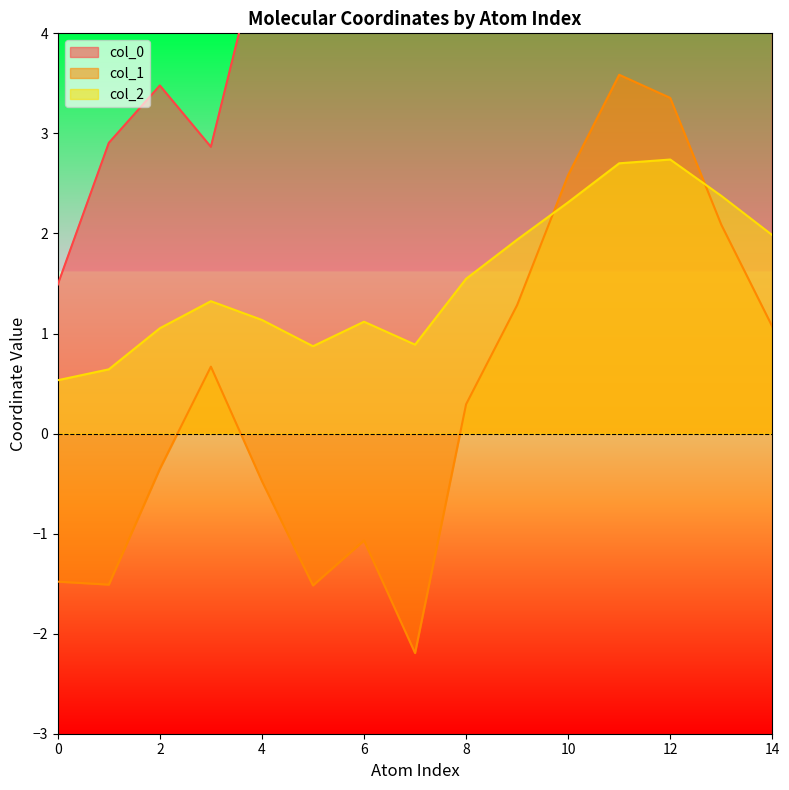

What is the minimum value shown in the chart?

-2.2